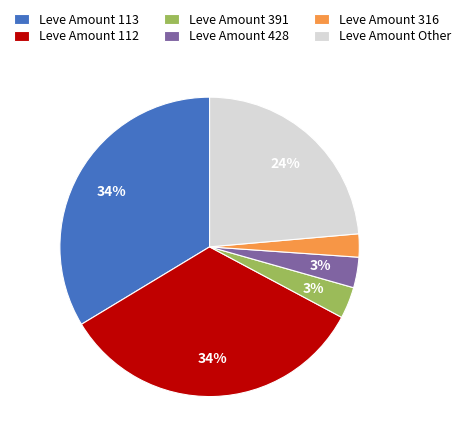

What is the smallest slice in the pie chart?

Leve Amount 316